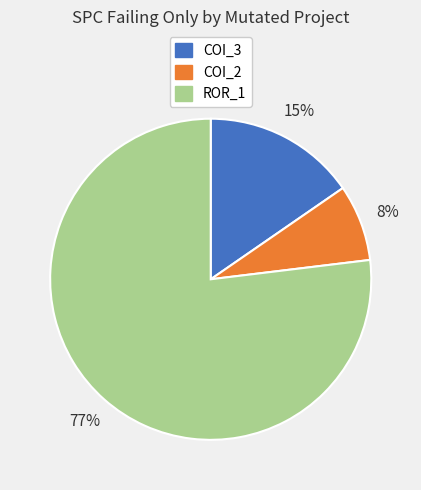

To the nearest percent, what is the difference between the largest and smallest slice percentages?

69%